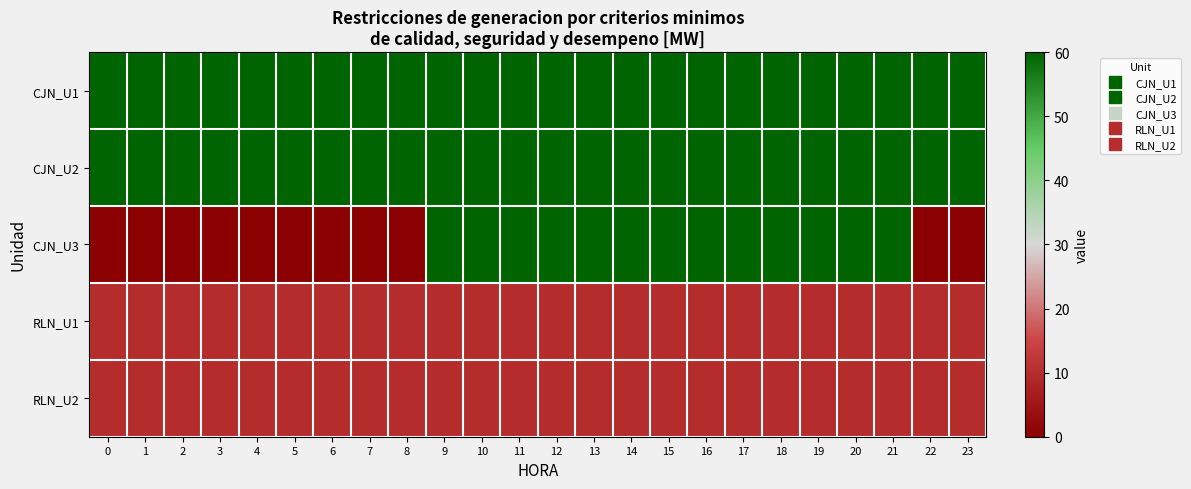

Which has a higher value, 15 or 16?

15